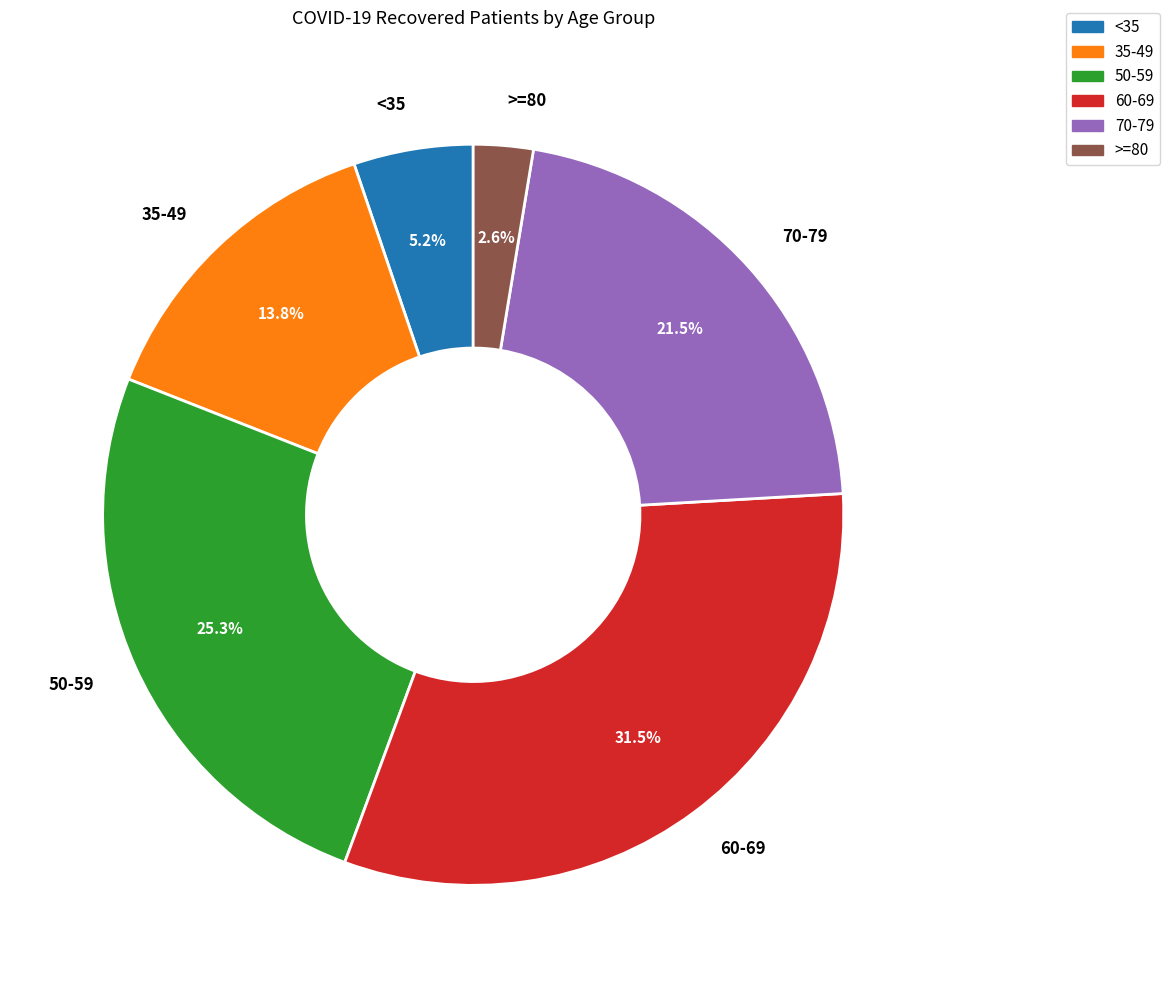

Do <35 and 50-59 together represent more than half of the pie?

No